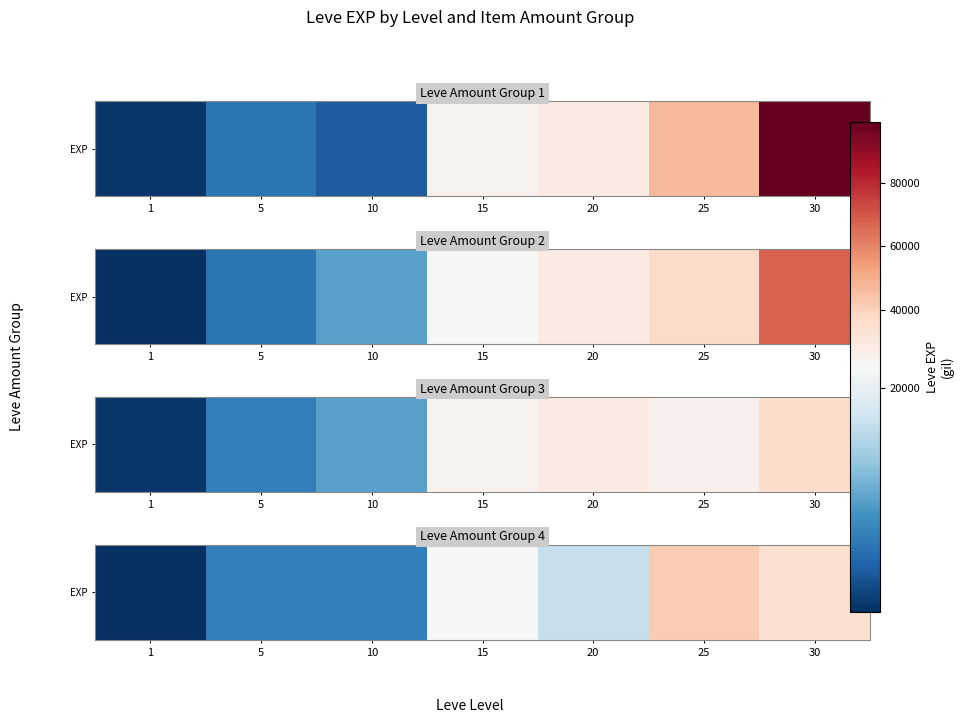

What is the difference between the values at 5 and 15?

15010